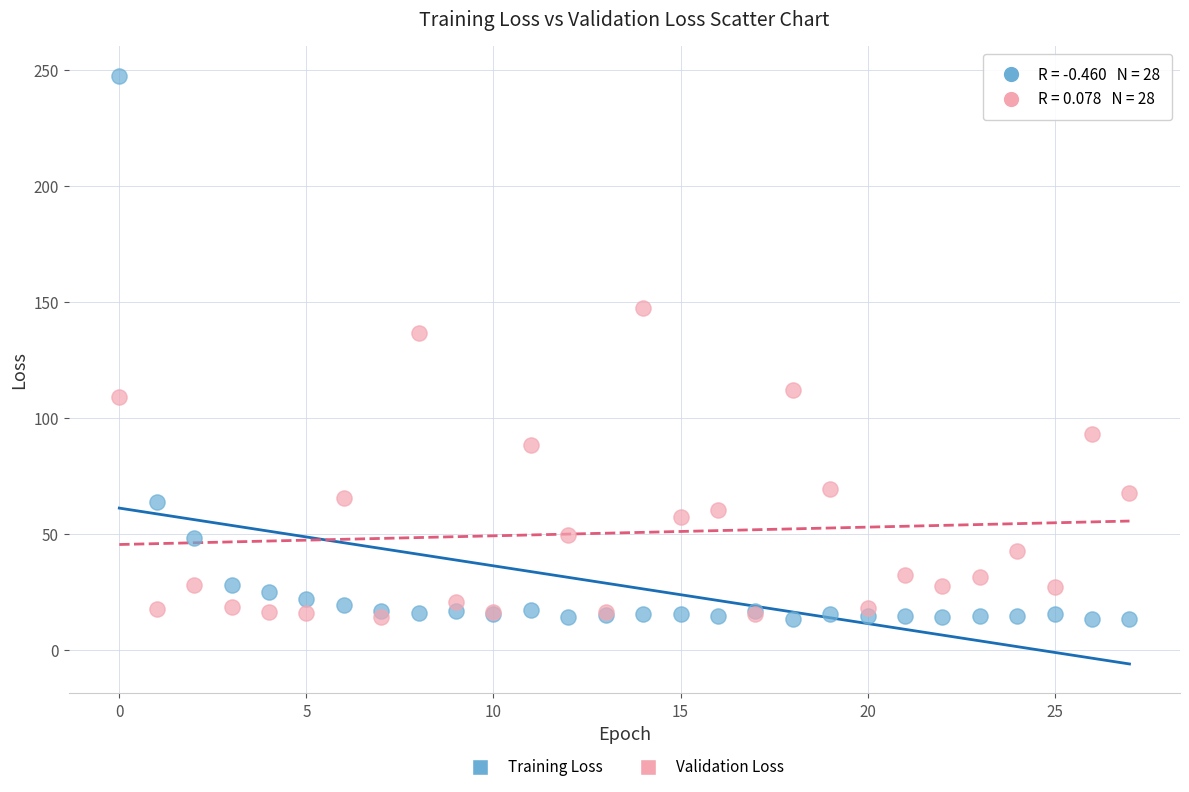

In the Training Loss series, what Y value is closest to 130?

63.7